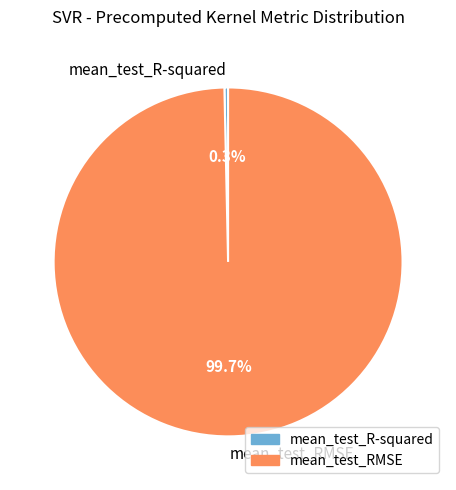

What percentage do mean_test_R-squared and mean_test_RMSE together represent?

100.0%